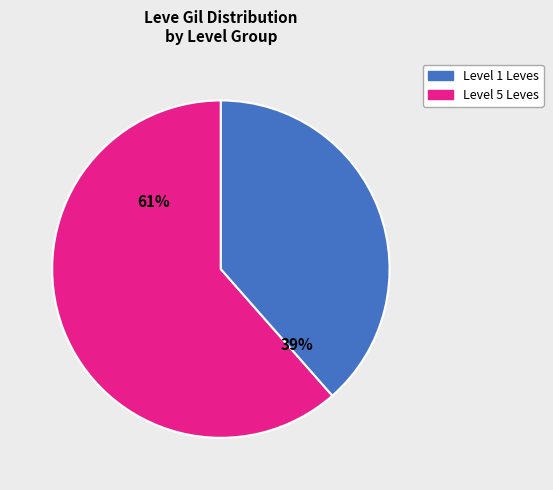

Is there a majority slice in this chart?

Yes